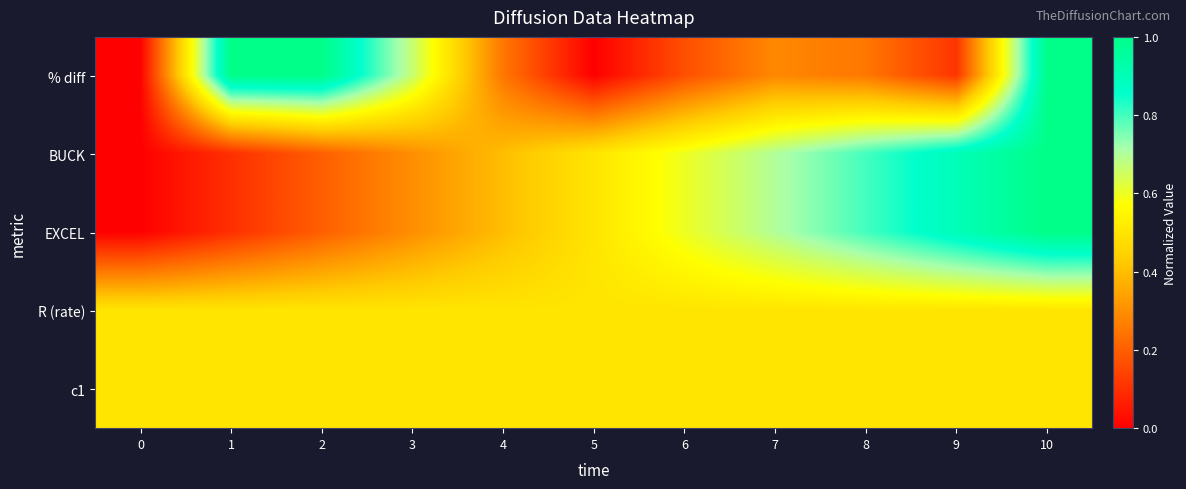

How many series are shown in this chart?

5